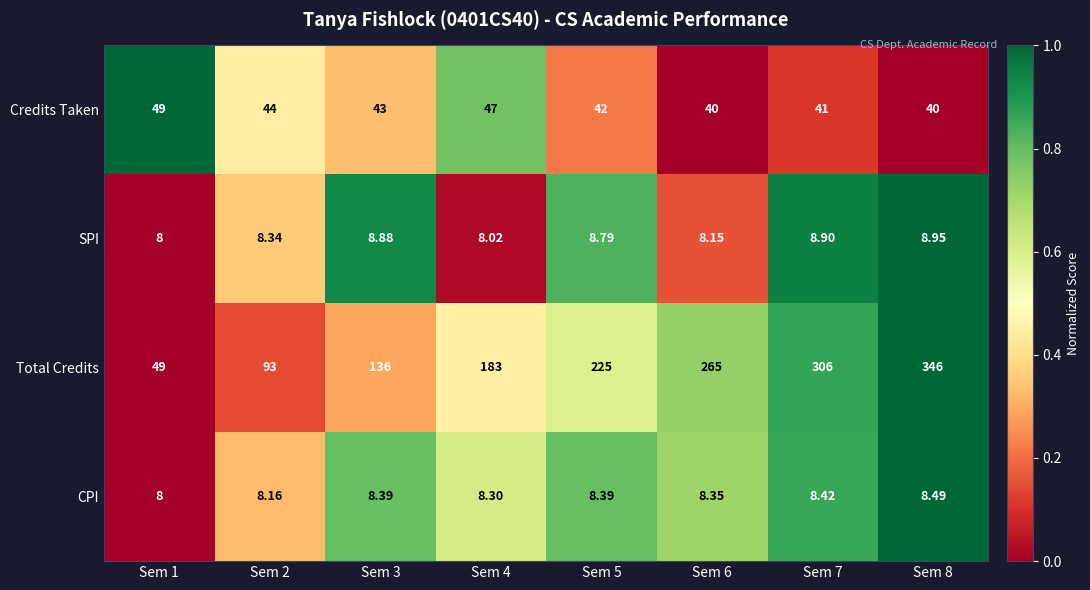

Rank the series at Sem 3 from highest to lowest value.

Total Credits, Credits Taken, SPI, CPI